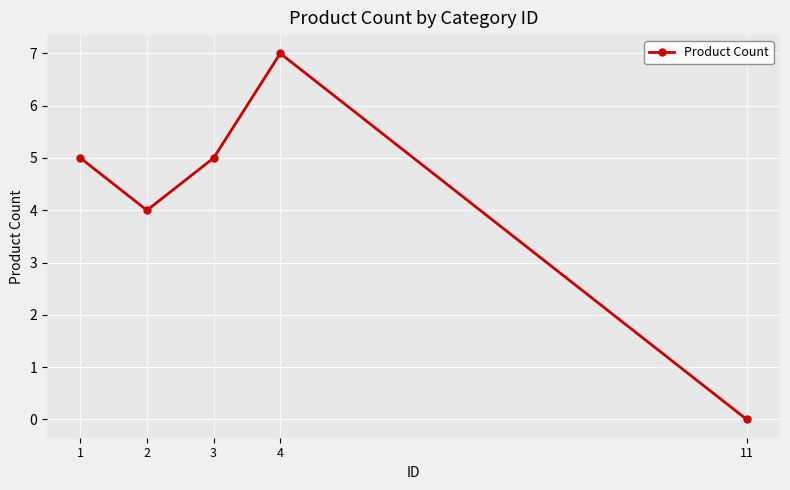

Is this an area chart (filled region under the line)?

No